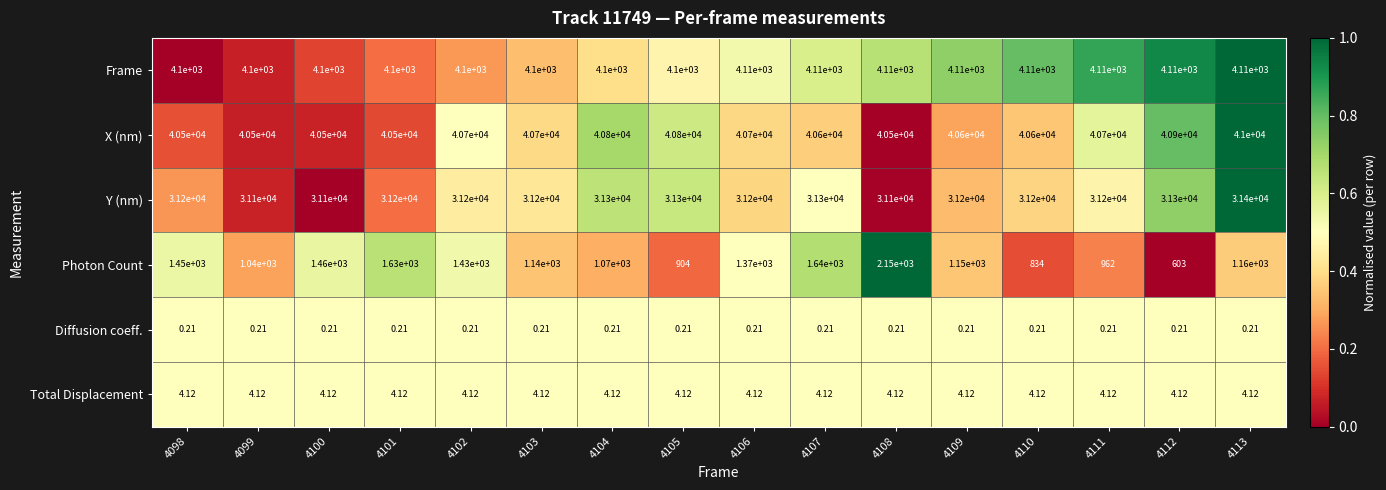

List the series in order of their peak value, lowest first.

Diffusion coeff., Total Displacement, Photon Count, Frame, Y (nm), X (nm)